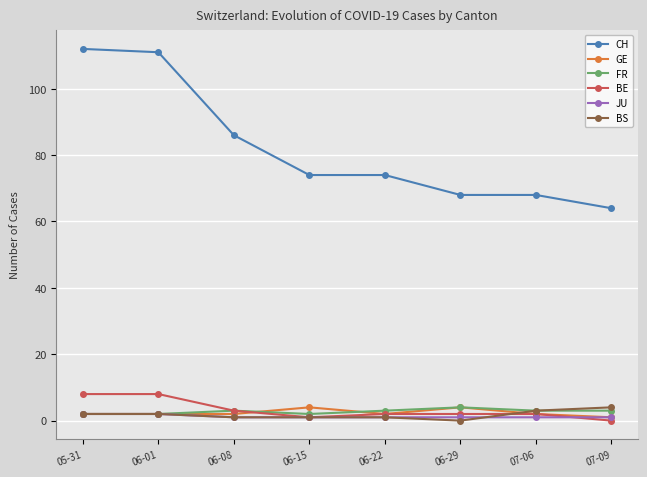

True or false: FR and CH intersect in this chart.

False